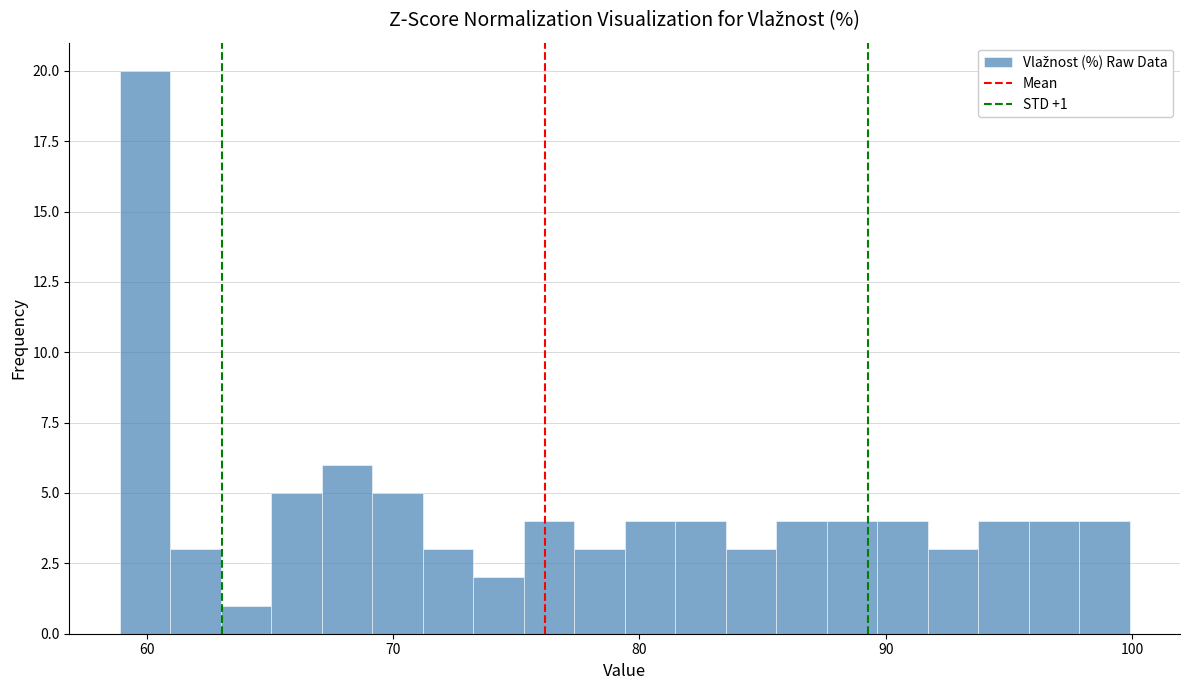

Around what value on the x-axis is the tallest bar? Give the approximate position of its centre, as read against the axis.

60